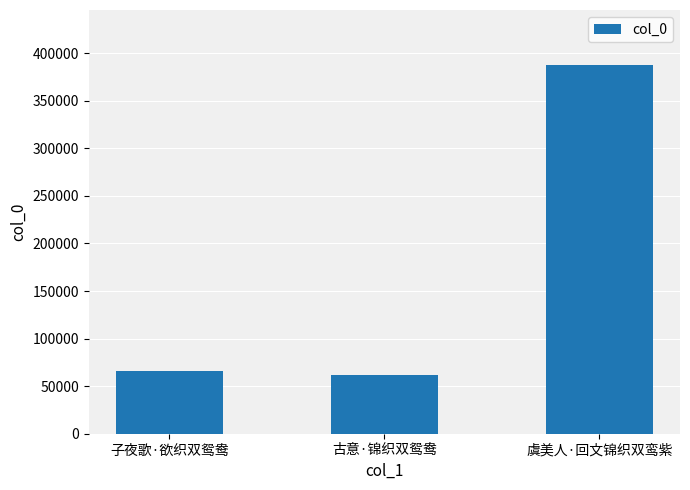

True or false: the data shows 61285 at 古意·锦织双鸳鸯.

True